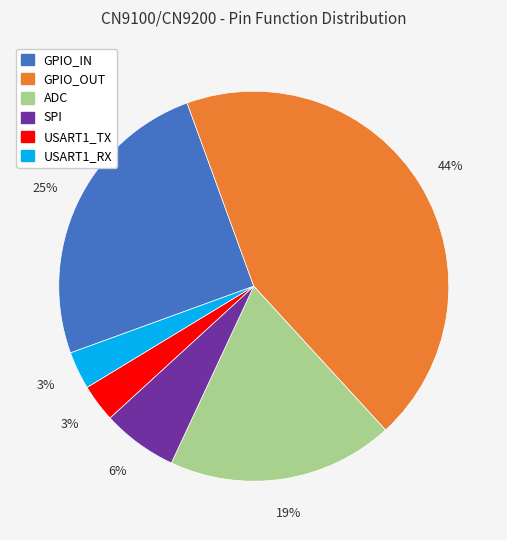

Combined, do USART1_TX and USART1_RX account for over 50%?

No